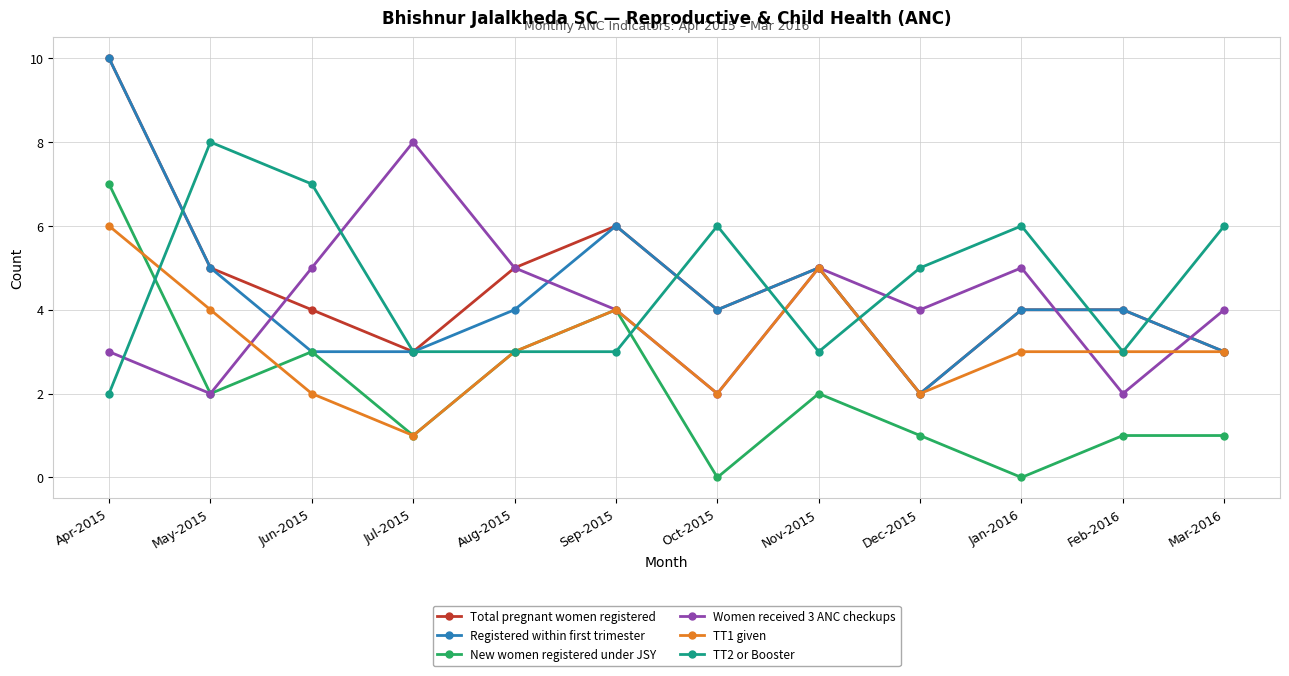

What is the minimum value for TT2 or Booster?

2